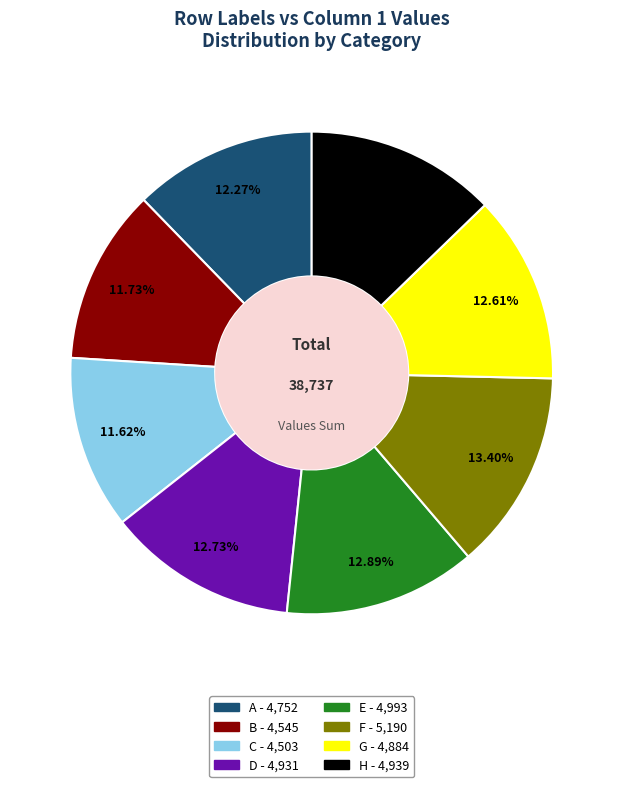

Between B and F, which is larger?

F